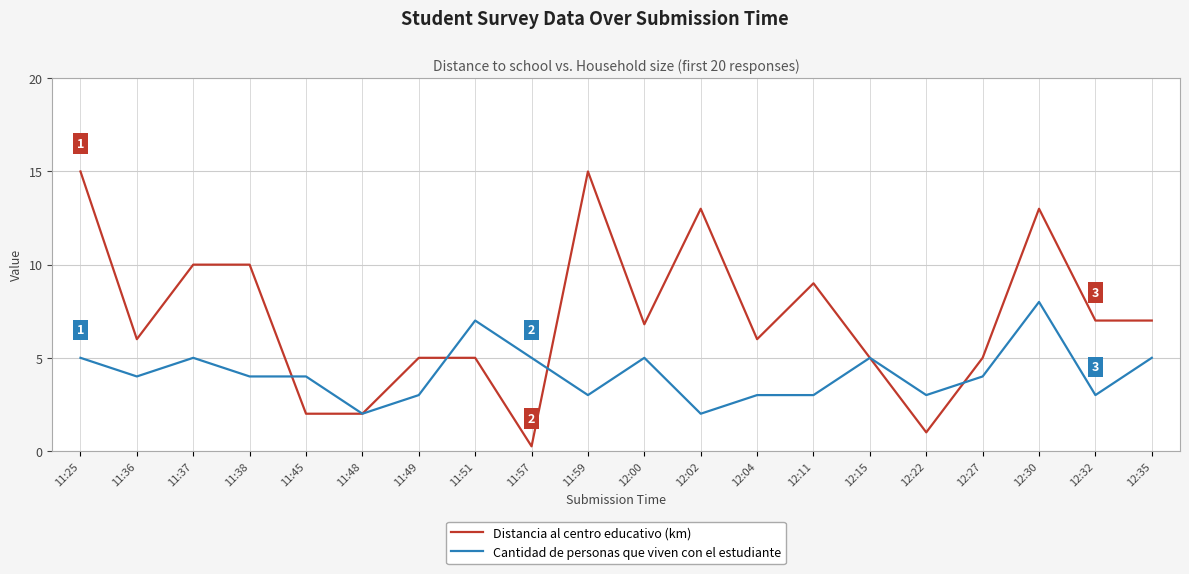

The Distancia al centro educativo (km) series shows 2.9 at 12:00. True or false?

False